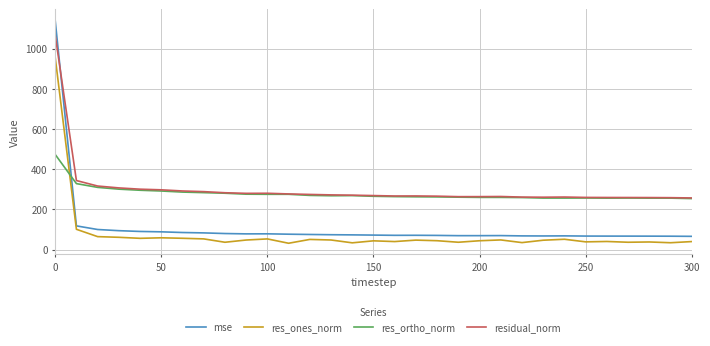

True or false: res_ones_norm has more than 0 interior local peaks.

True